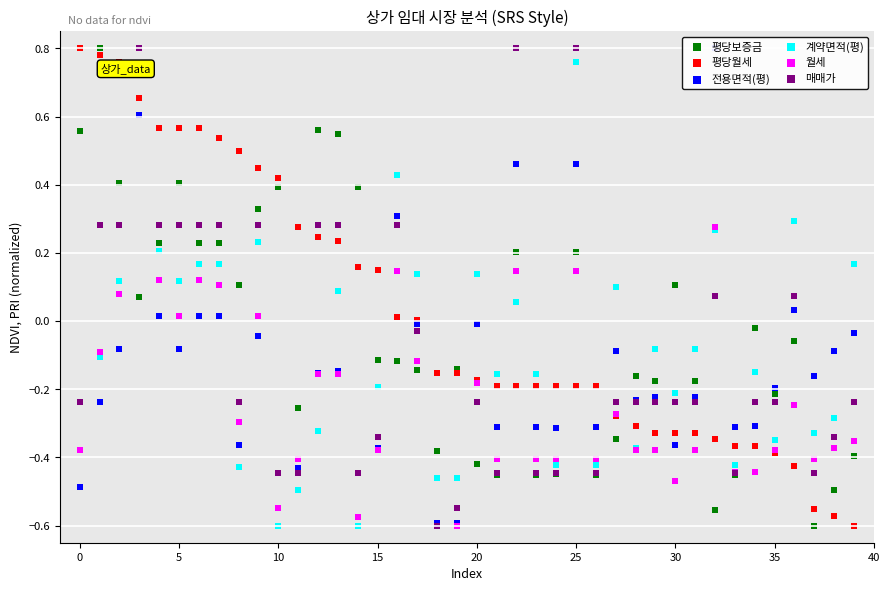

What is the total value across all series at 31?

-1.4